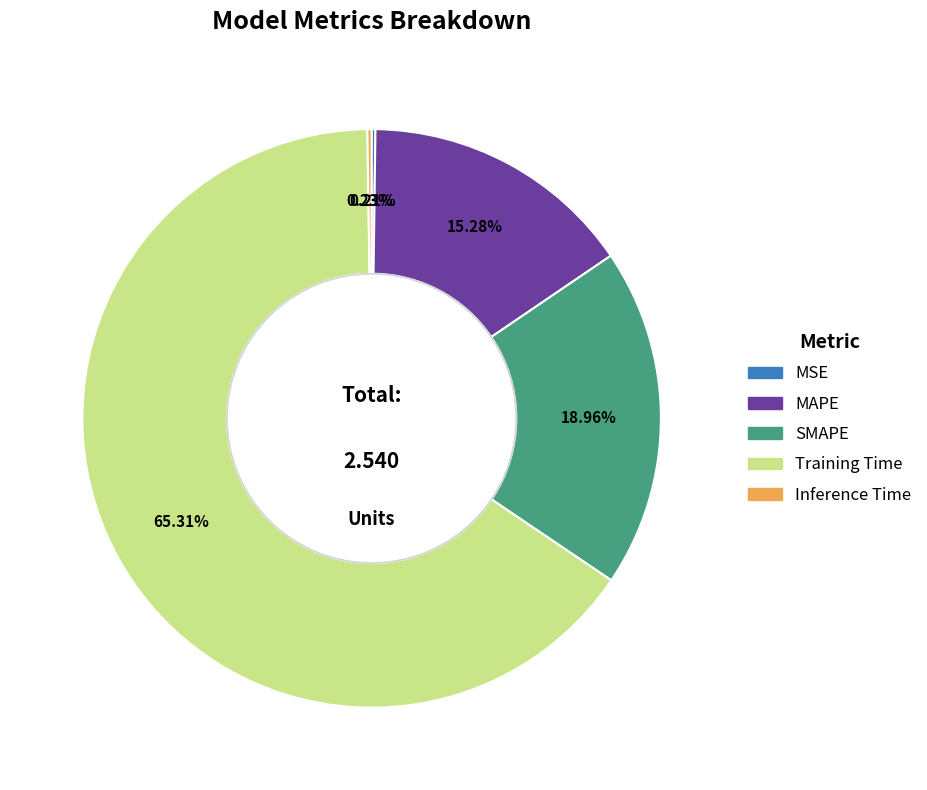

Is there a majority slice in this chart?

Yes